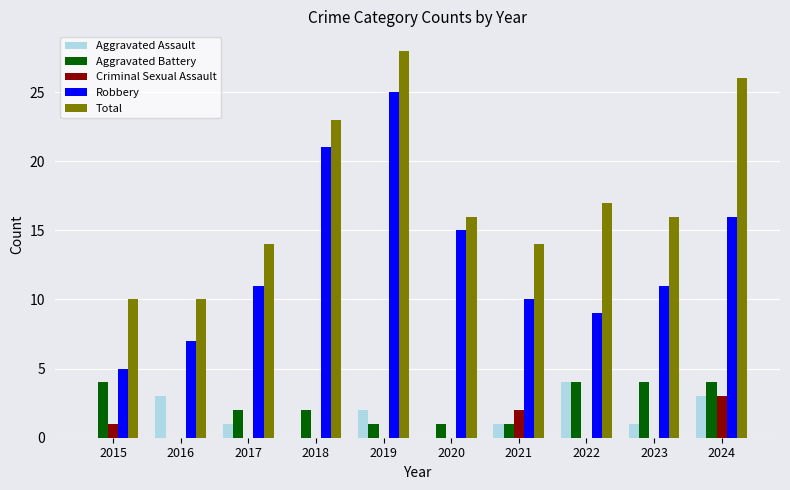

Reading right to left, transcribe all the data shown in this chart.

Aggravated Assault: 2024=3	2023=1	2022=4	2021=1	2020=0	2019=2	2018=0	2017=1	2016=3	2015=0
Aggravated Battery: 2024=4	2023=4	2022=4	2021=1	2020=1	2019=1	2018=2	2017=2	2016=0	2015=4
Criminal Sexual Assault: 2024=3	2023=0	2022=0	2021=2	2020=0	2019=0	2018=0	2017=0	2016=0	2015=1
Robbery: 2024=16	2023=11	2022=9	2021=10	2020=15	2019=25	2018=21	2017=11	2016=7	2015=5
Total: 2024=26	2023=16	2022=17	2021=14	2020=16	2019=28	2018=23	2017=14	2016=10	2015=10